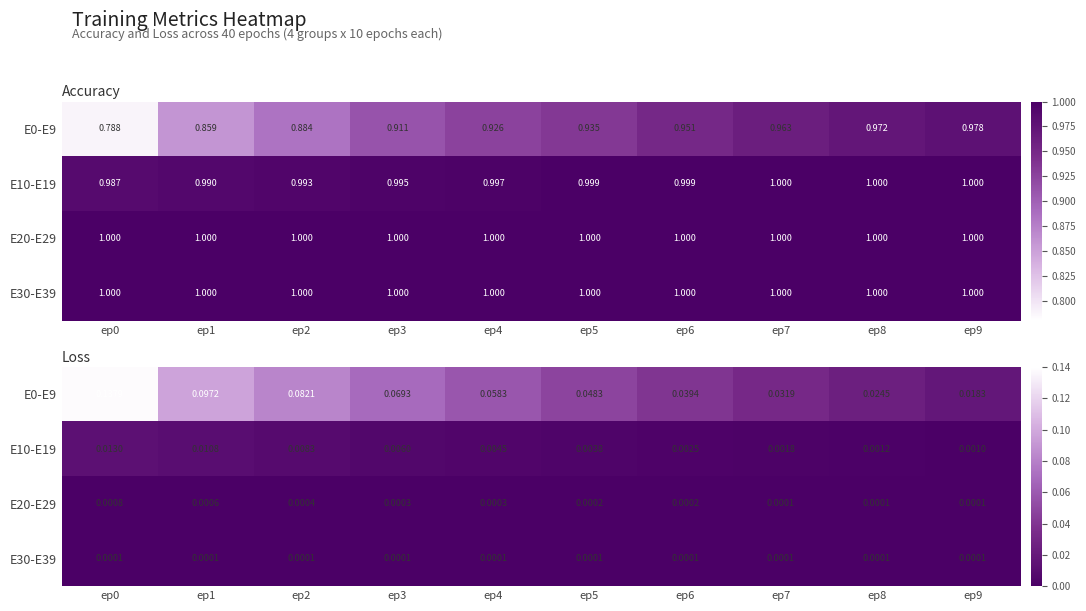

What is the sum of the E0-E9 values at ep0 and ep3?

0.2